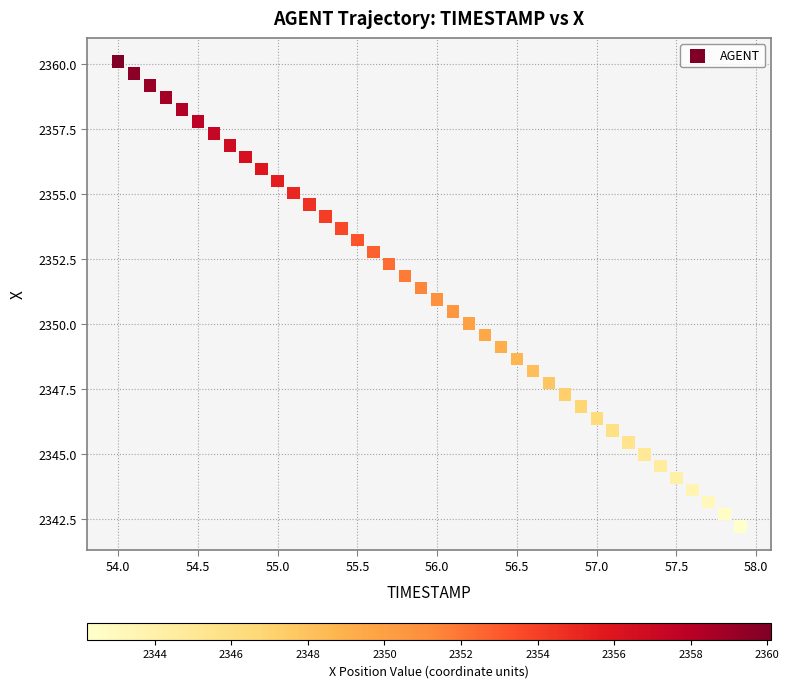

What is the range of X values (max minus min)?

3.9